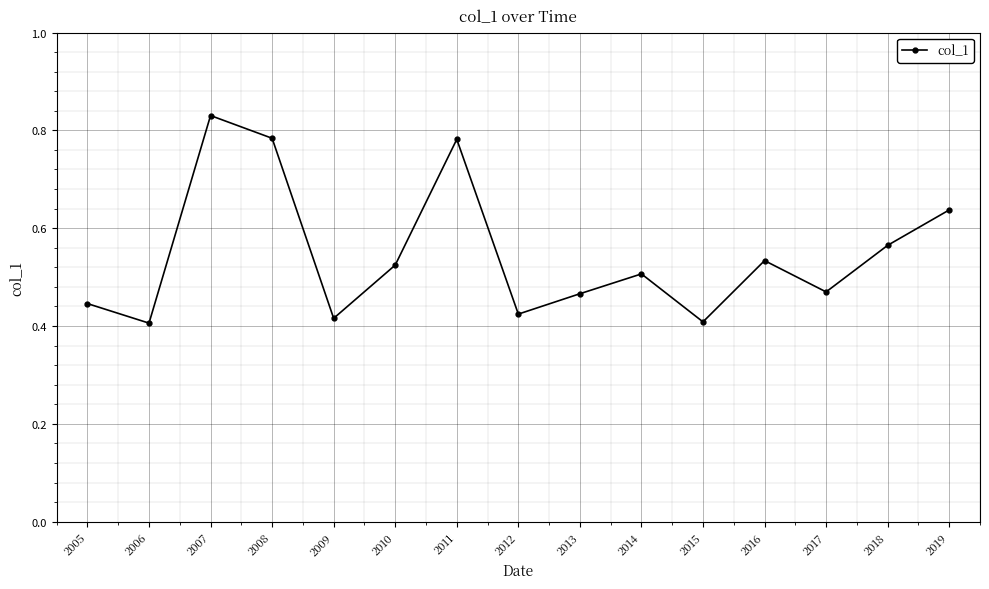

Which has a higher value, 2010 or 2012?

2010